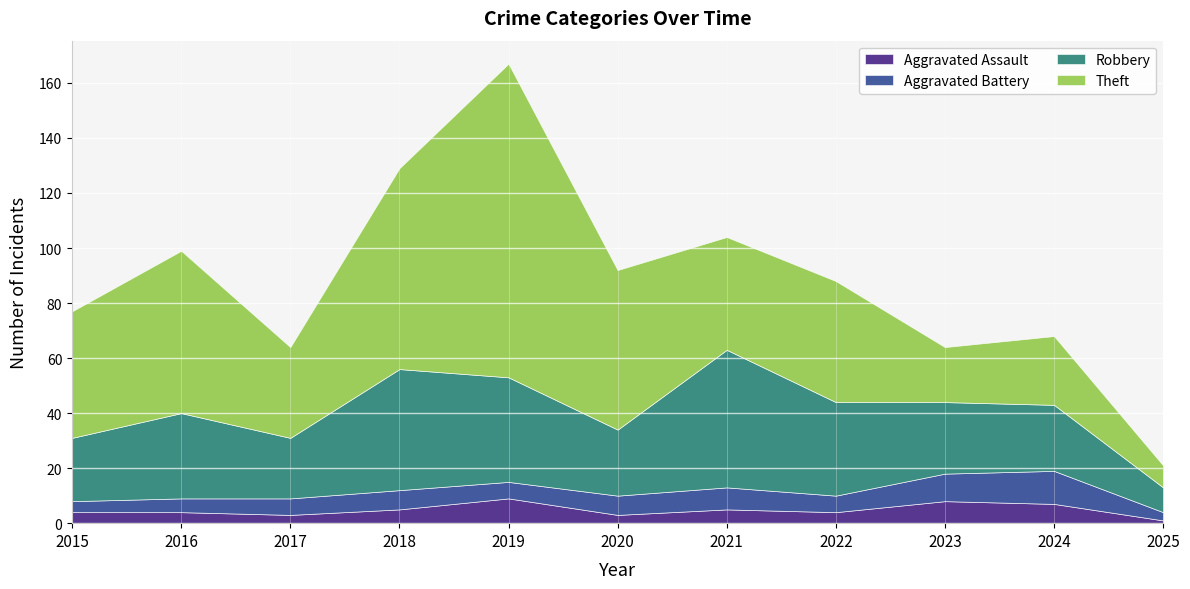

At 2025, list the series in order from largest to smallest.

Robbery, Theft, Aggravated Battery, Aggravated Assault